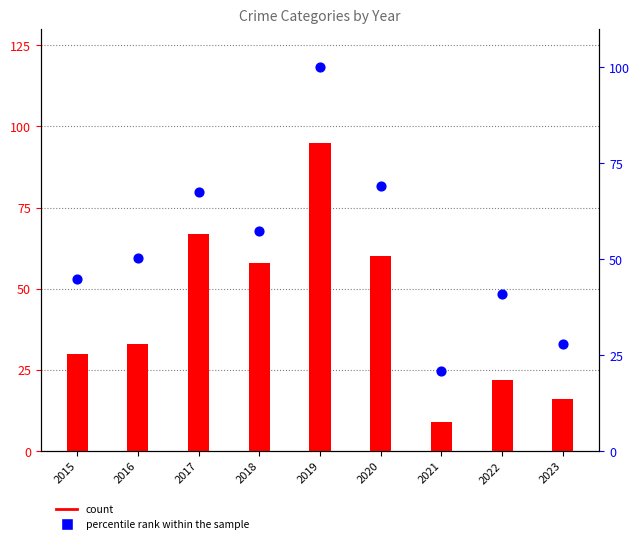

Is the value of percentile rank within the sample at 2016 greater than the value of count (Theft) at 2018?

No